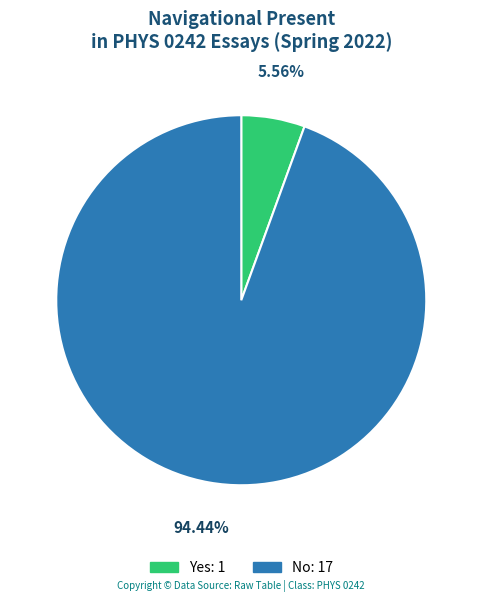

The Yes slice represents 12% of the pie. True or false?

False